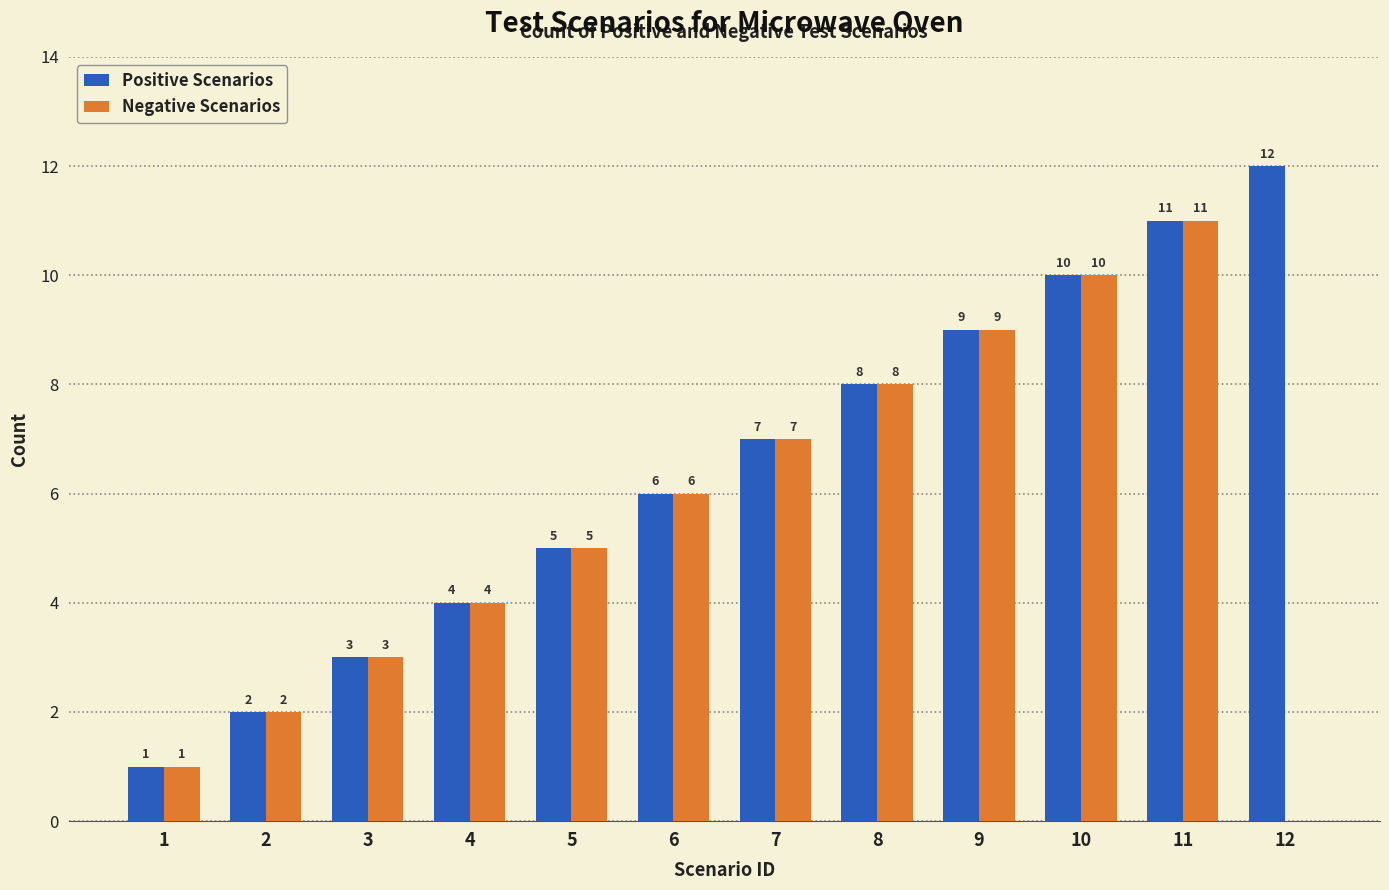

At which category is the sum across all series the highest?

11